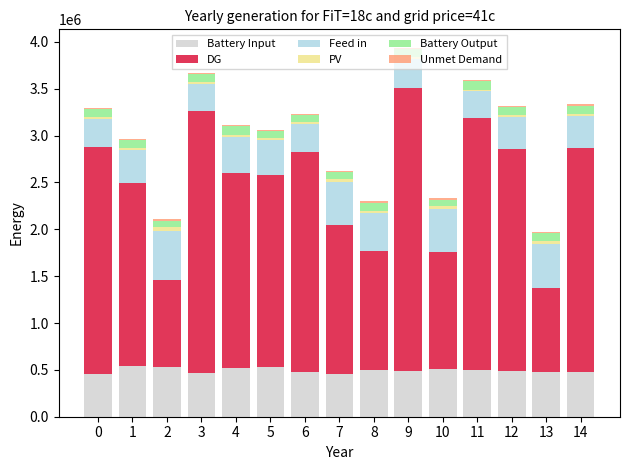

What is the highest value of the Battery Input series?

540000.0